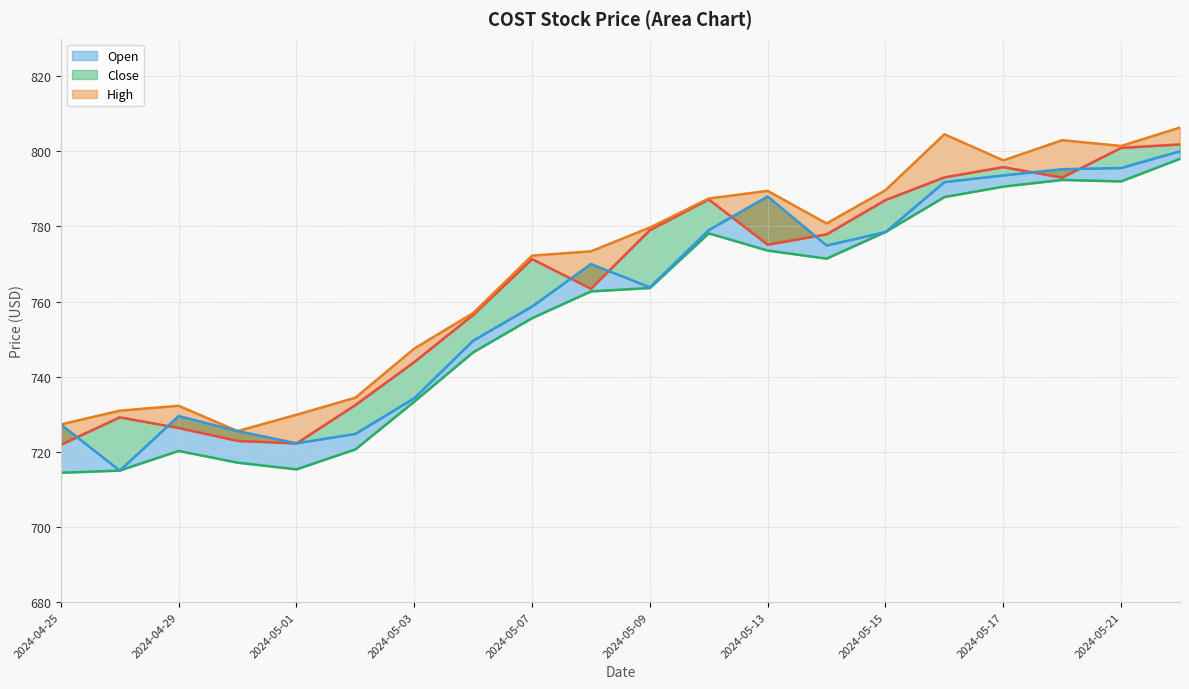

What is the difference between the maximum and minimum values in the Low series?

83.6